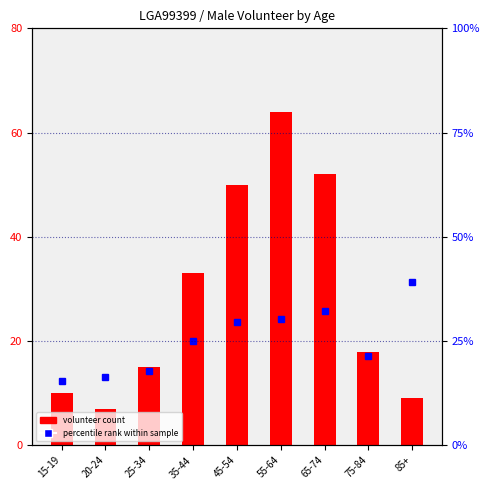

At which label does percentile rank reach its minimum?

15-19